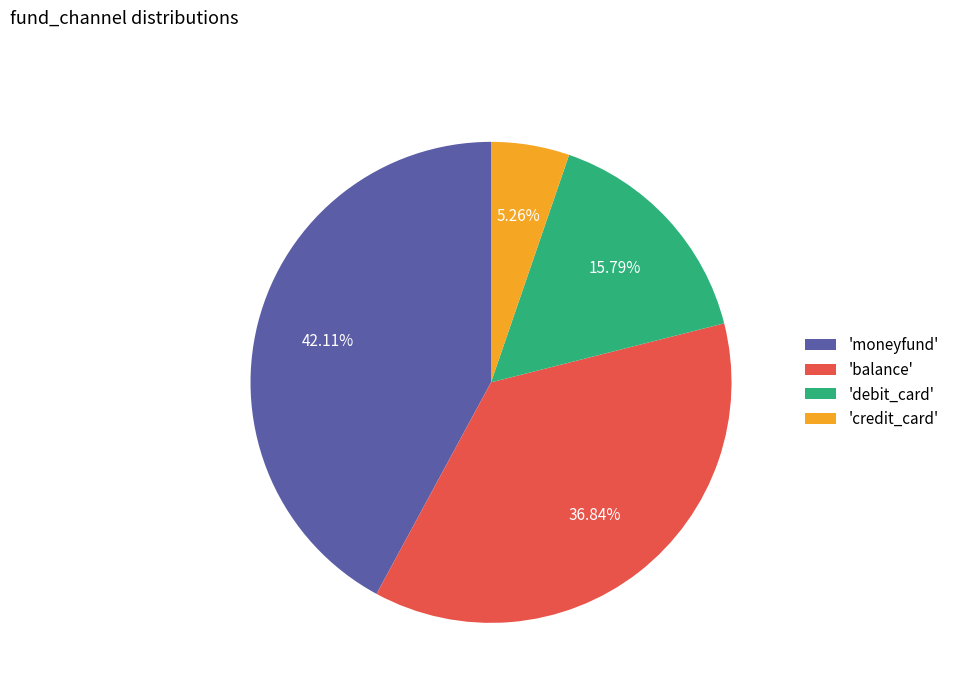

How many segments does this pie chart have?

4